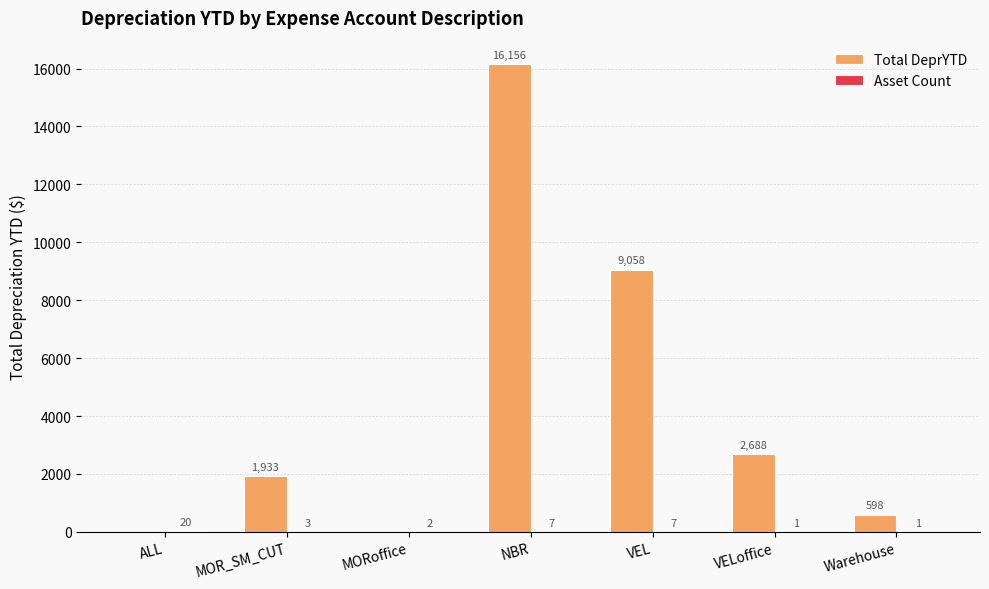

Between VEL and VELoffice, which series saw the biggest shift?

Total DeprYTD